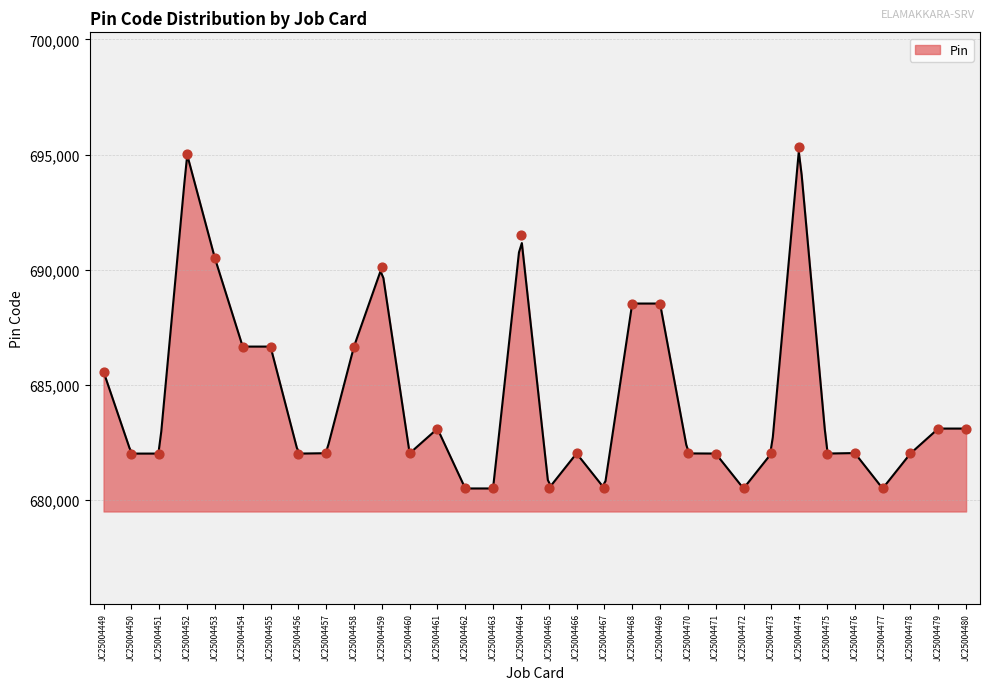

What is the change in value from JC25004453 to JC25004456?

-8489